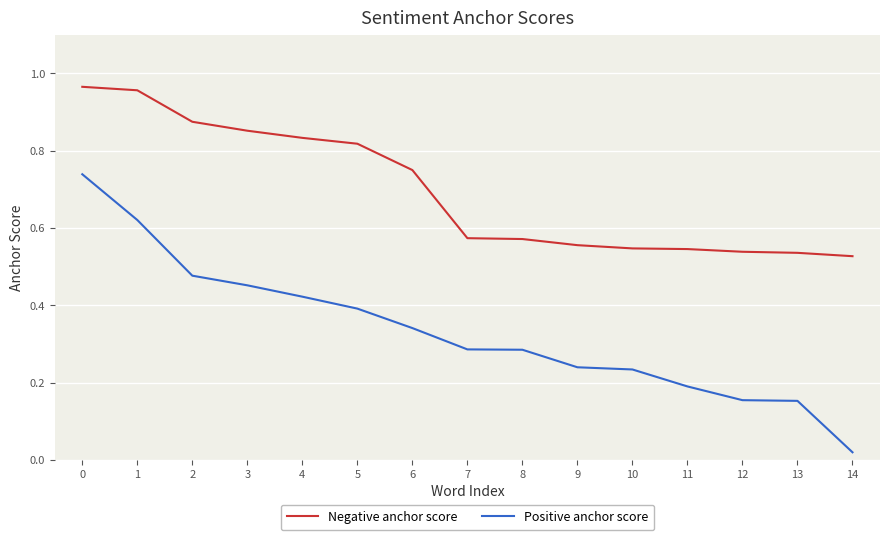

True or false: Negative anchor score and Positive anchor score intersect in this chart.

False